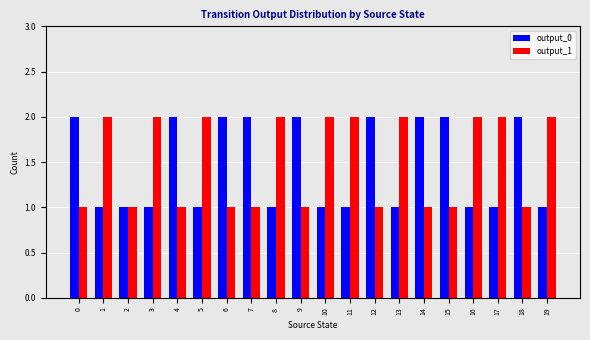

Is the value of output_0 at 12 greater than the value of output_1 at 15?

Yes